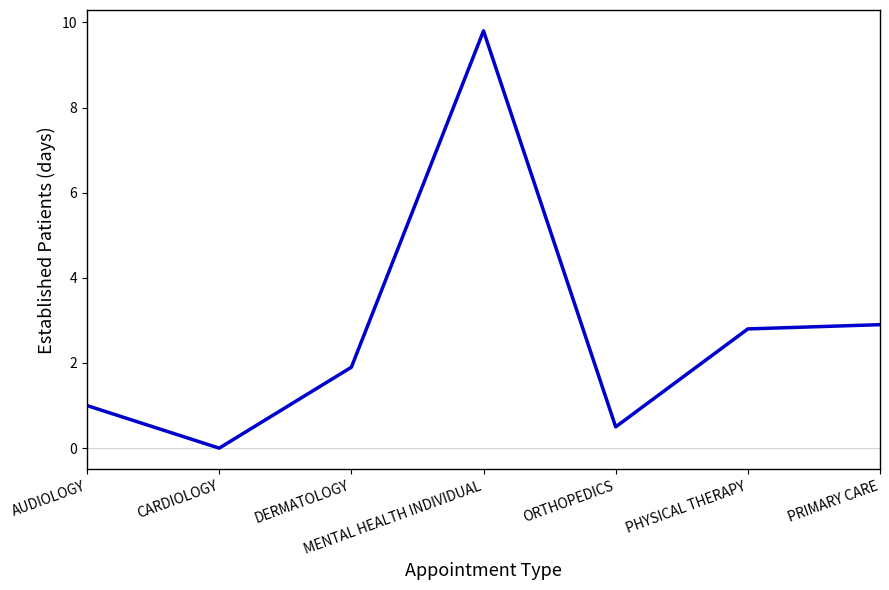

What is the difference between the maximum and second lowest values?

9.3